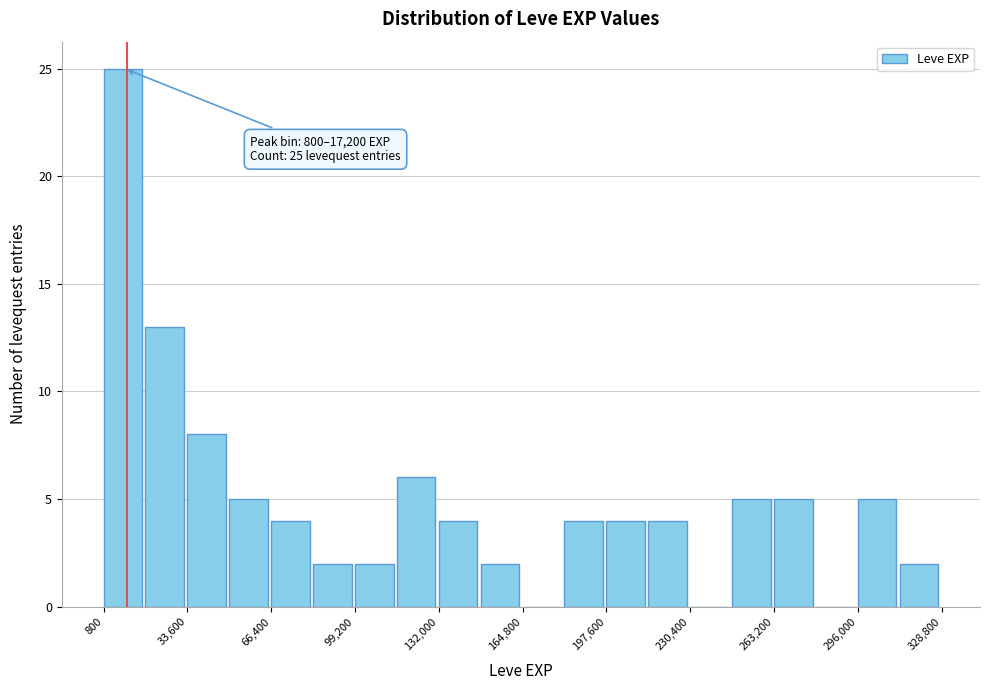

Read against the x-axis, roughly where is the centre of the tallest bar?

10000